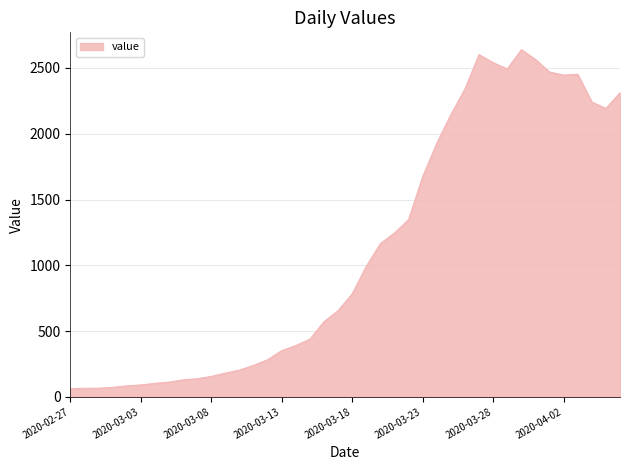

What is the difference between the maximum and minimum values?

2578